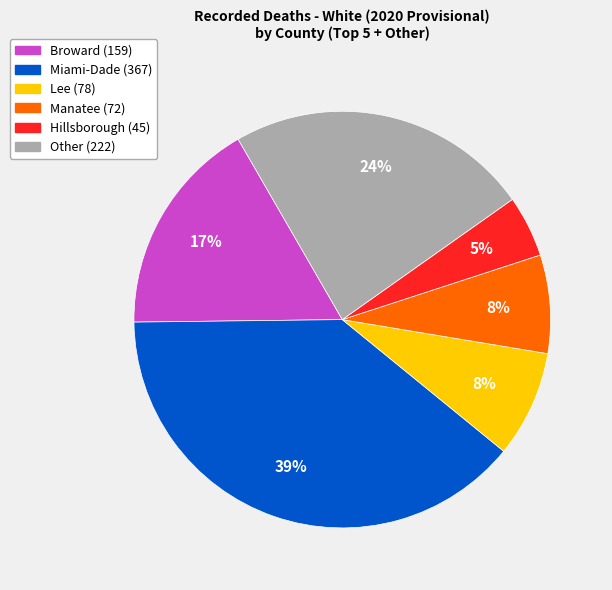

Does any single category account for the majority?

No